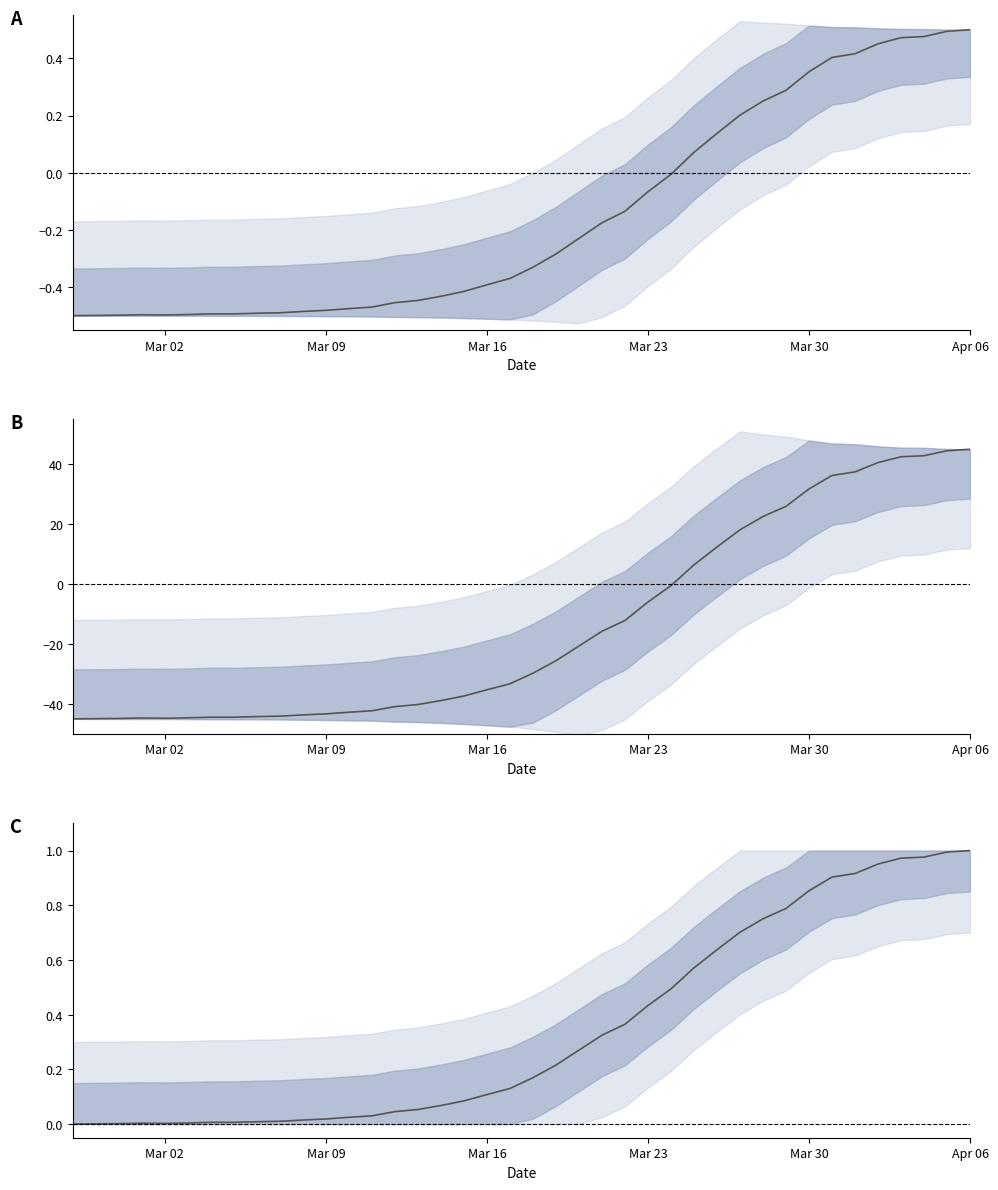

What value does the data have at Apr 06?

1.0